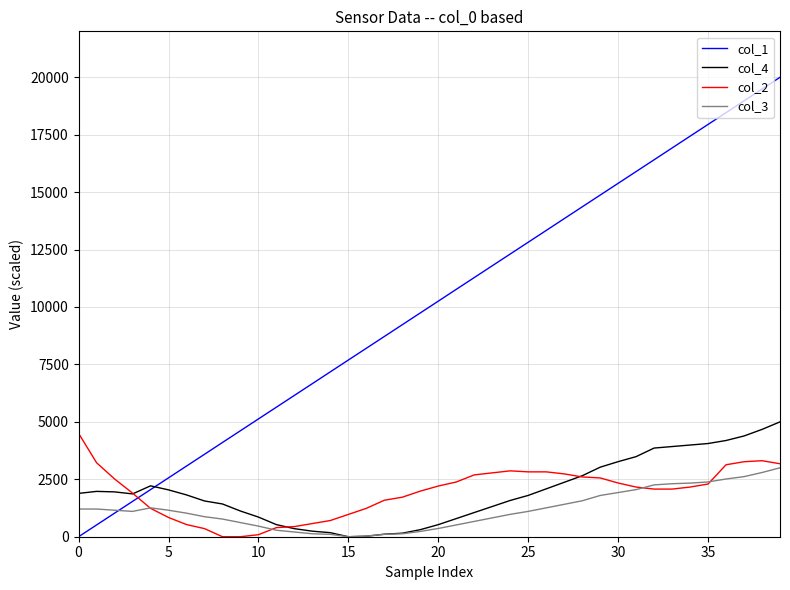

Which series has the widest spread of values?

col_1